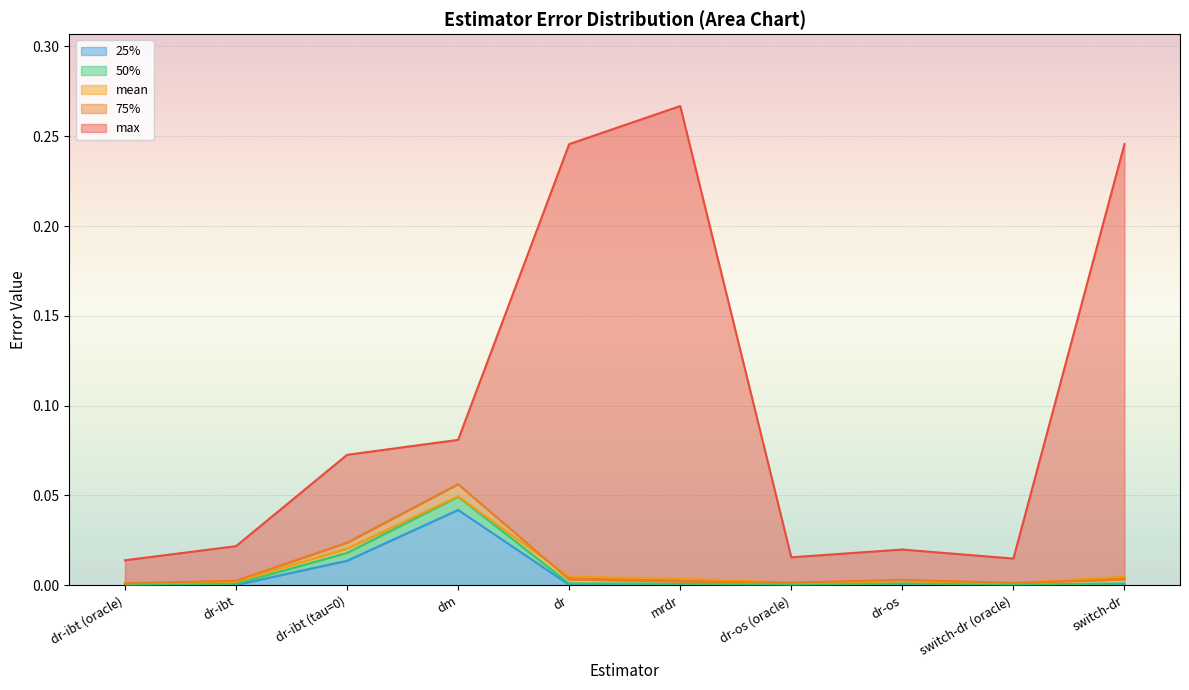

What is the total value across all series at dr?

0.3